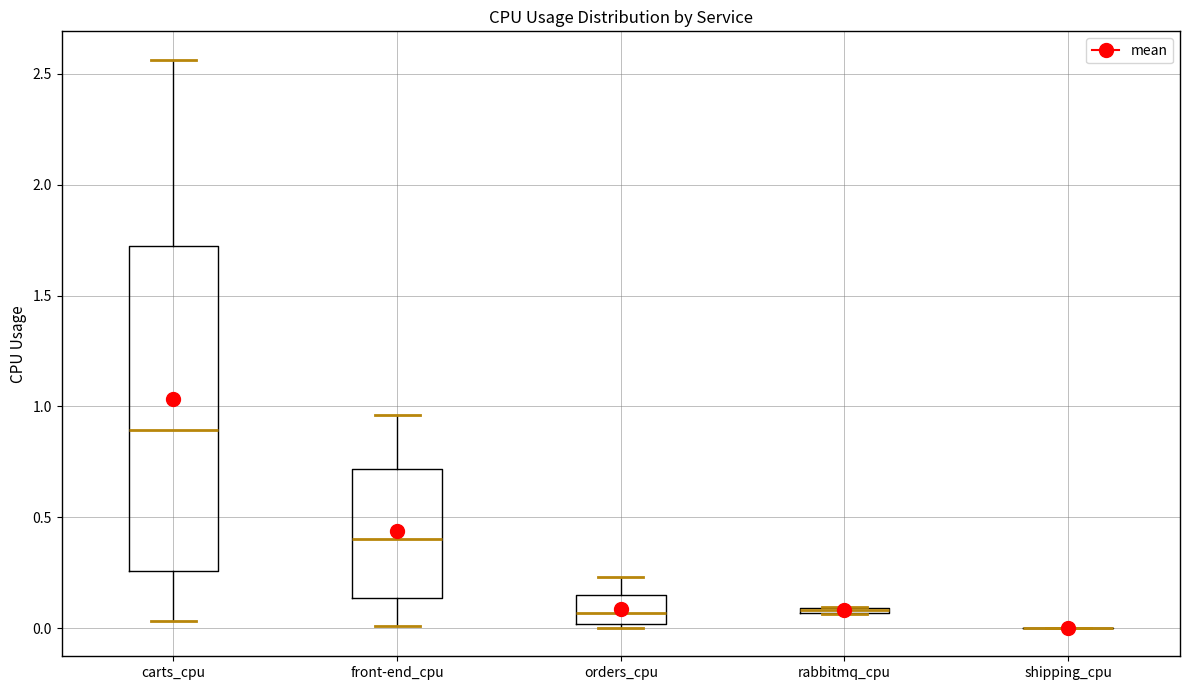

Where does the lower whisker of the box for front-end_cpu end on the y-axis? The values are not printed on the chart, so give them approximately, as read against the axis.

0.00